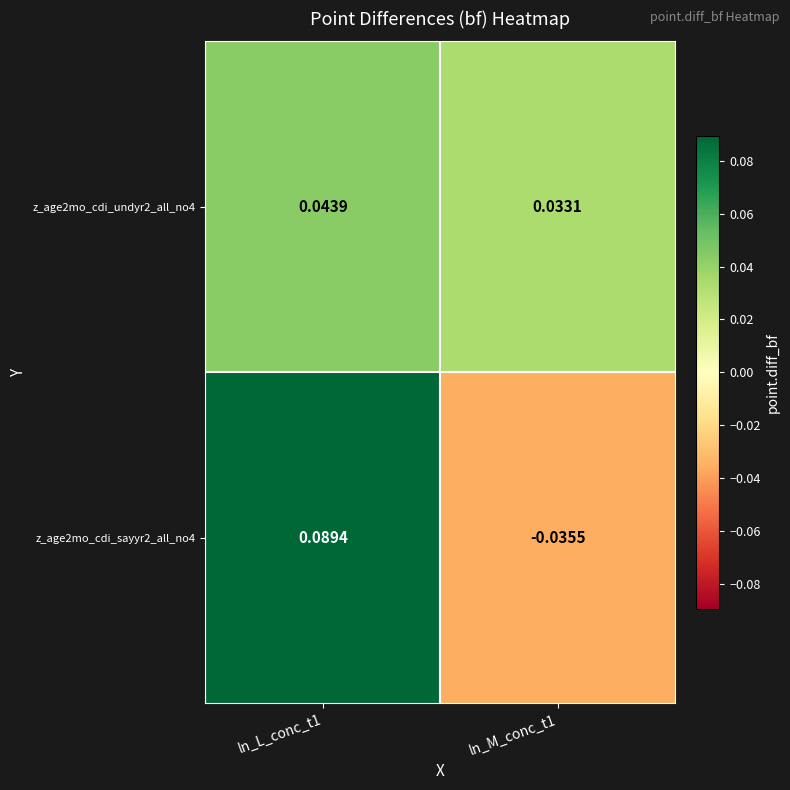

List the series in order of their overall mean, highest first.

z_age2mo_cdi_undyr2_all_no4, z_age2mo_cdi_sayyr2_all_no4